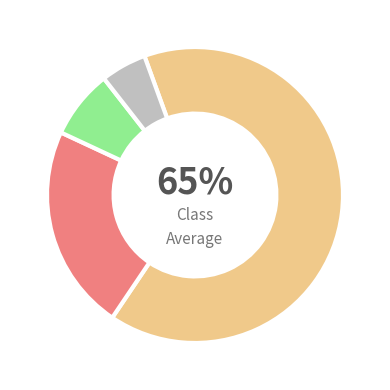

How many slices are in this pie chart?

4